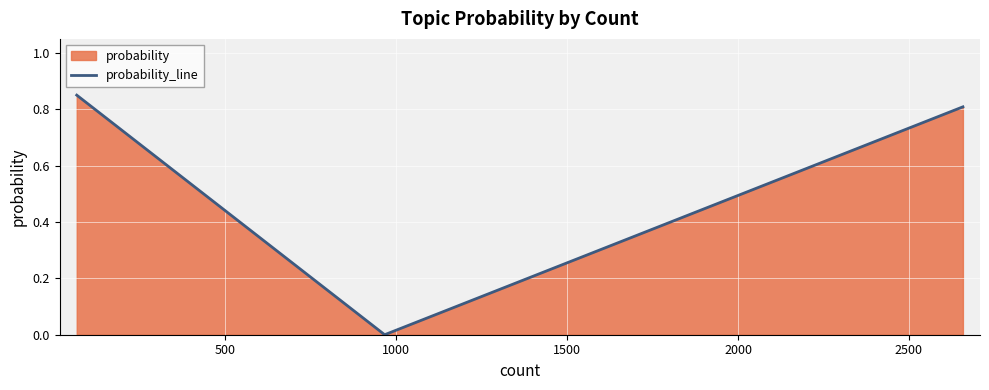

How many lines are shown in the chart?

1